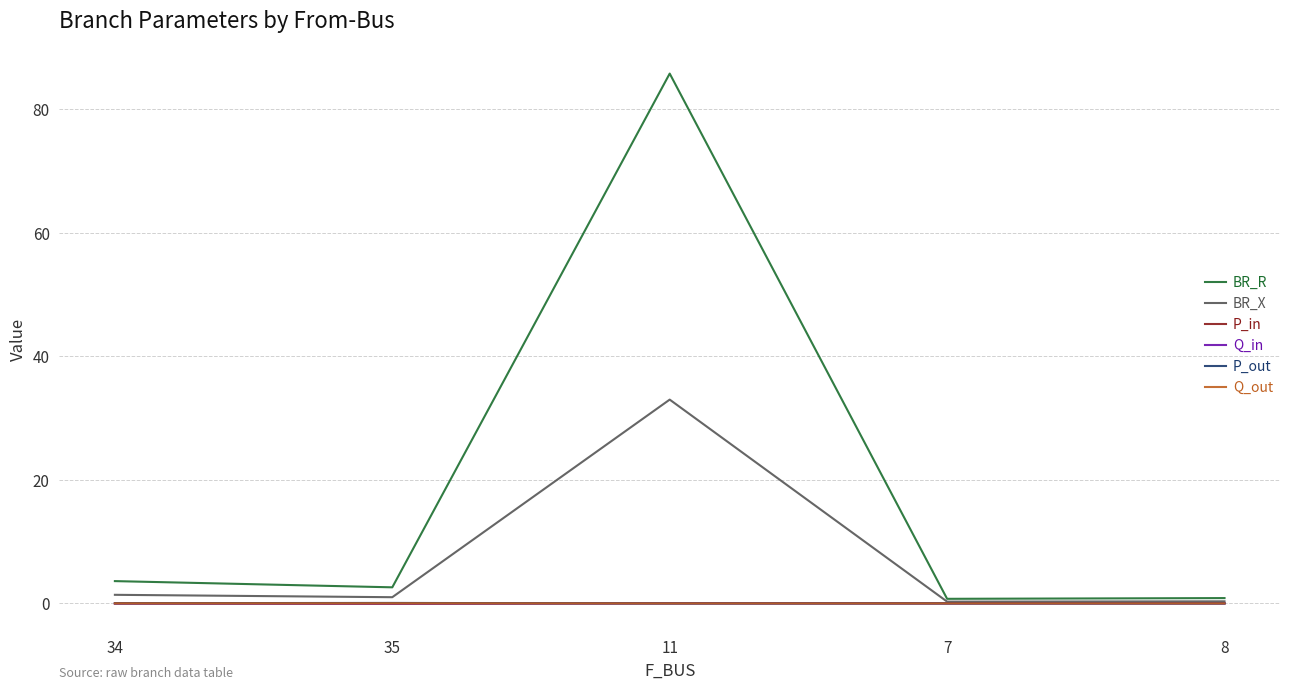

Is the value of Q_in at 35 greater than the value of BR_R at 34?

No